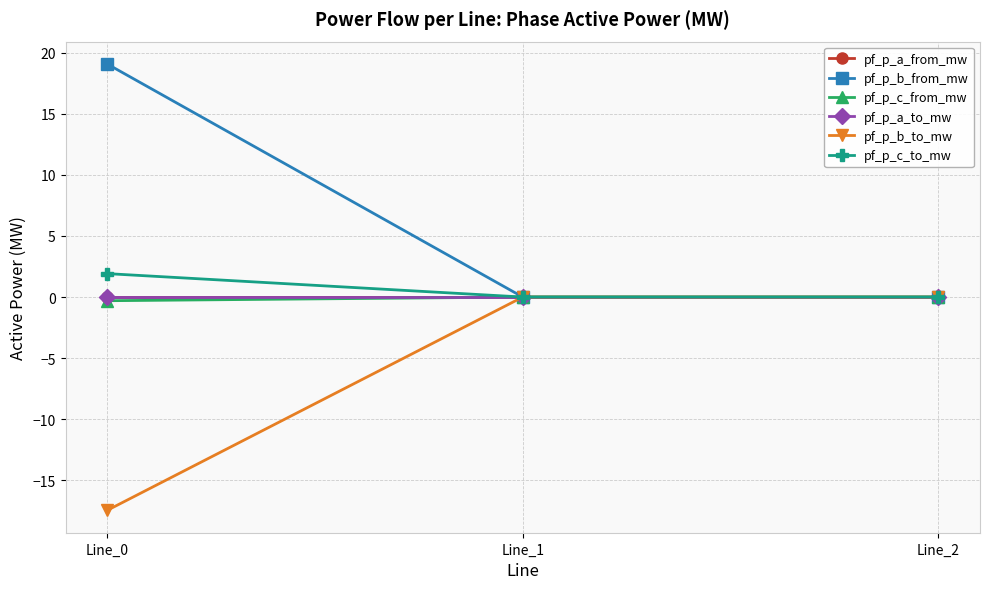

Does the chart have visible grid lines?

Yes